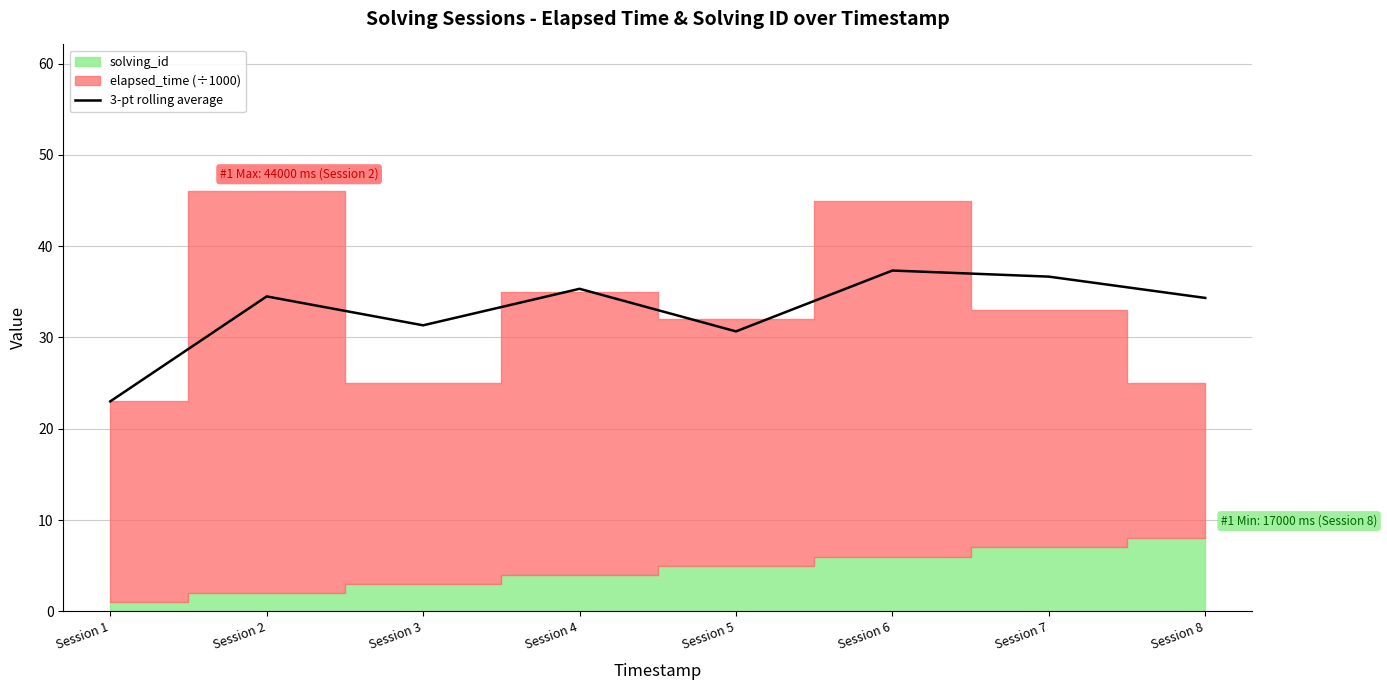

How many points are lower than both their immediate neighbors (excluding endpoints)?

2